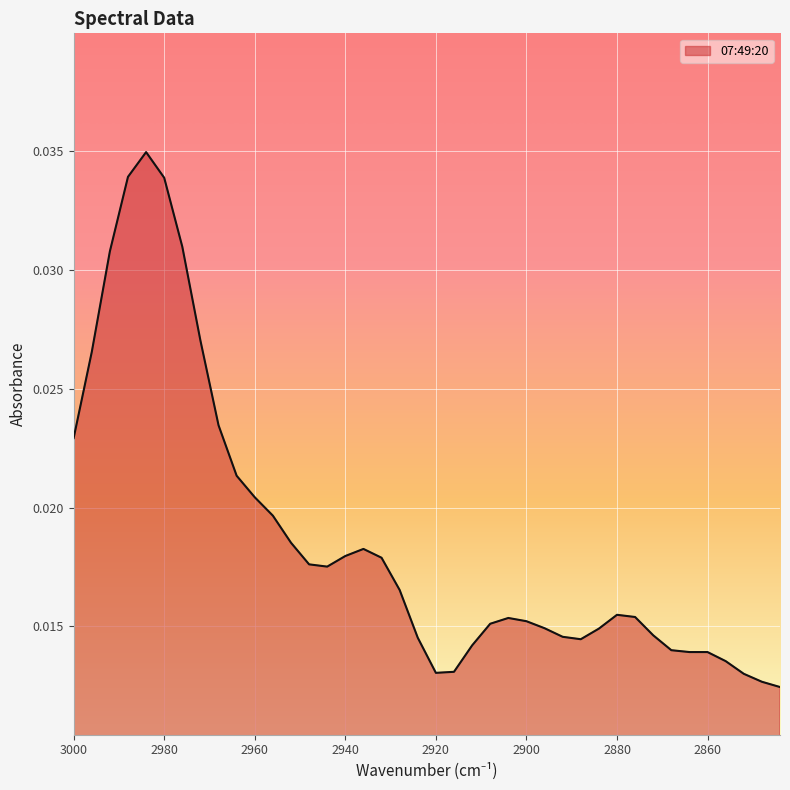

True or false: the data shows 0.0 at 2996.

True